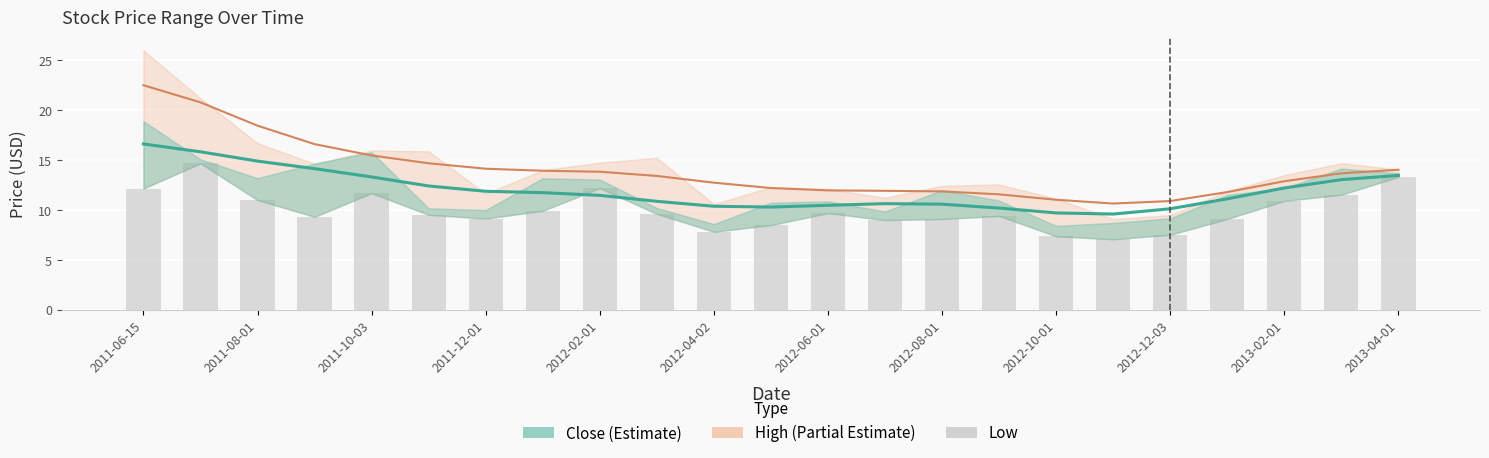

Is it true that the value at 2012-08-01 is 9.1?

True